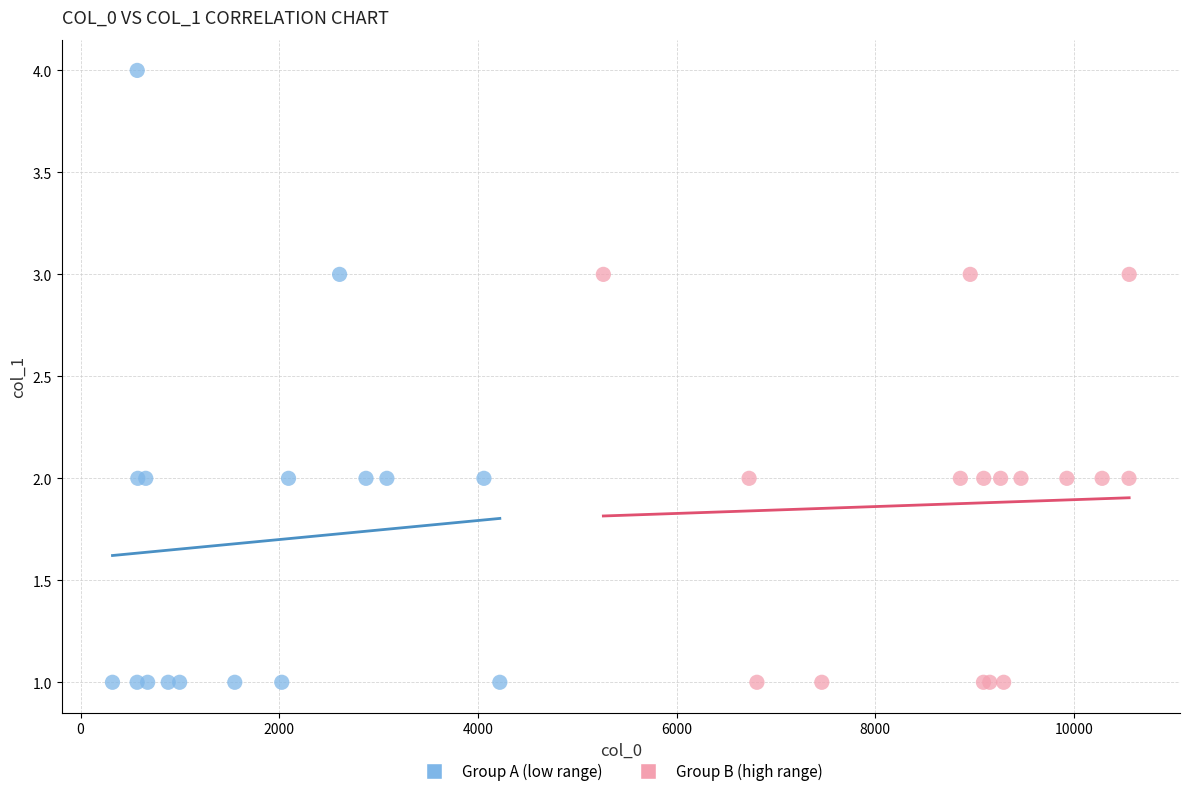

Which series has the largest Y range (max minus min)?

Group A (low range)